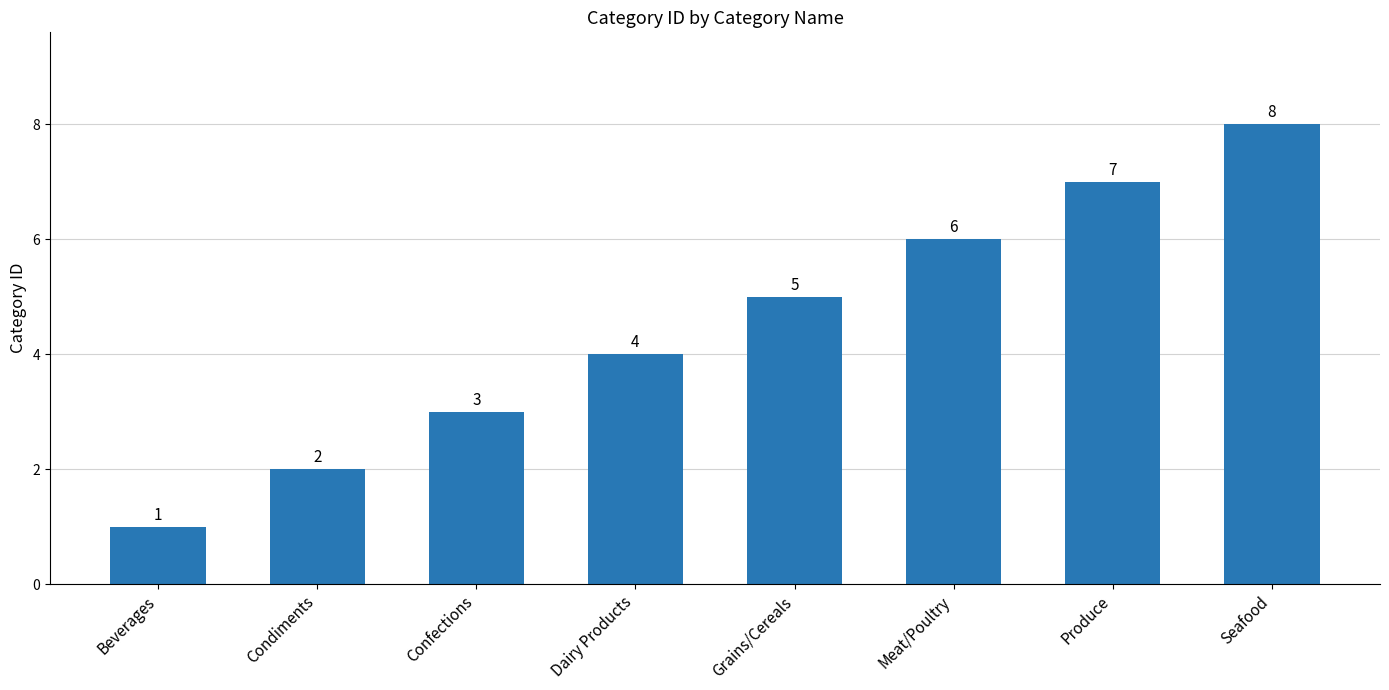

Count the values in the range 3 to 7.

5